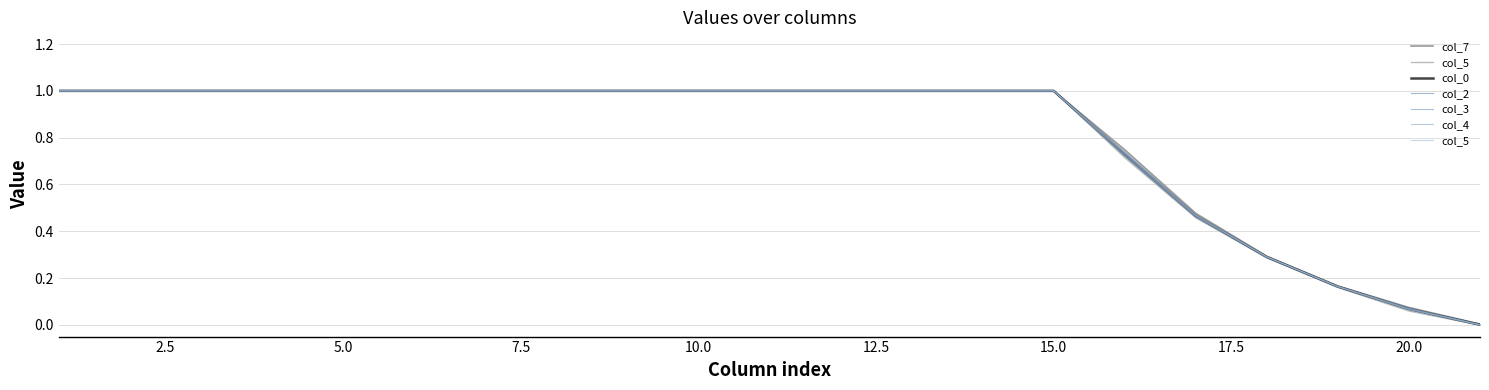

Read the col_0 value at 10.0.

1.0